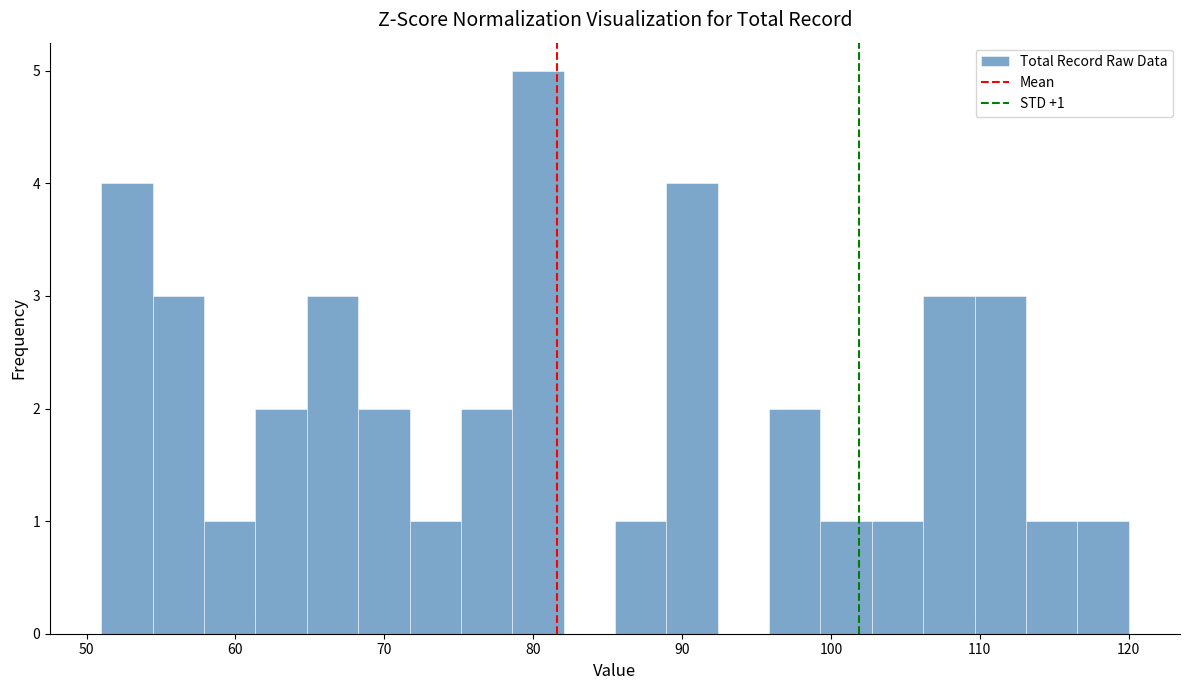

Read against the x-axis, roughly where is the centre of the tallest bar?

80